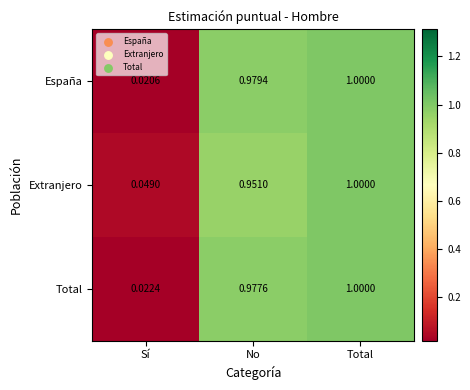

At which label is España closest to 0?

Sí